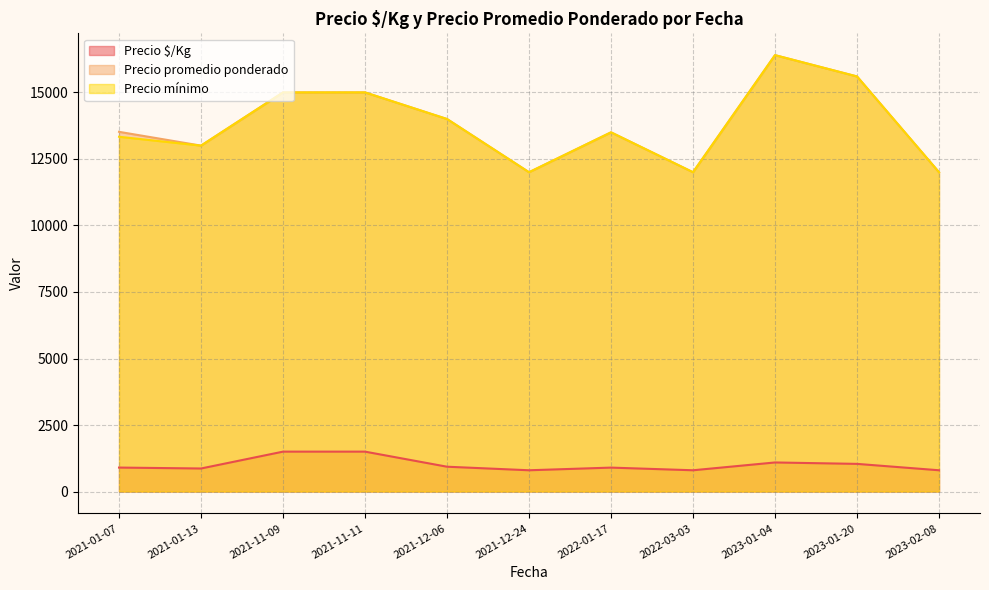

What is the difference between the maximum and minimum values in the Precio promedio ponderado series?

4400.0